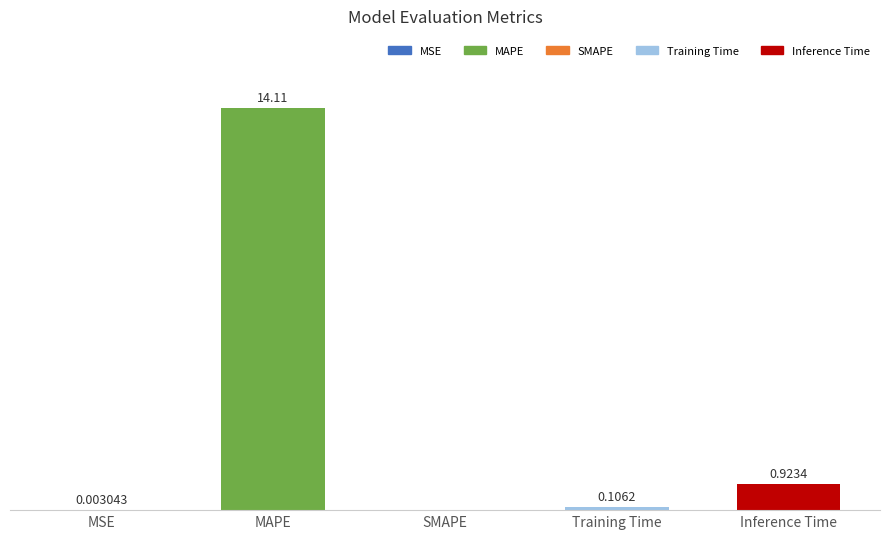

Which has a higher value, SMAPE or MAPE?

MAPE